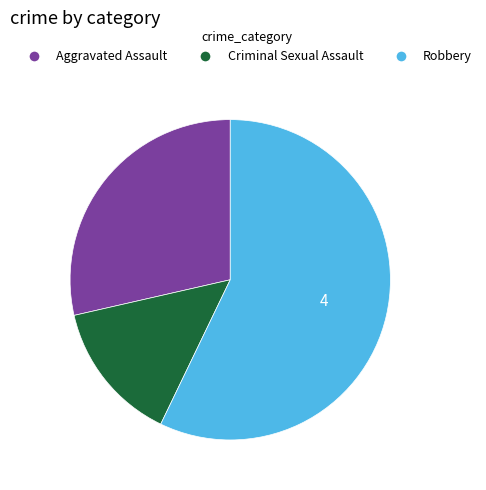

Which category has the smallest portion of the pie?

Criminal Sexual Assault